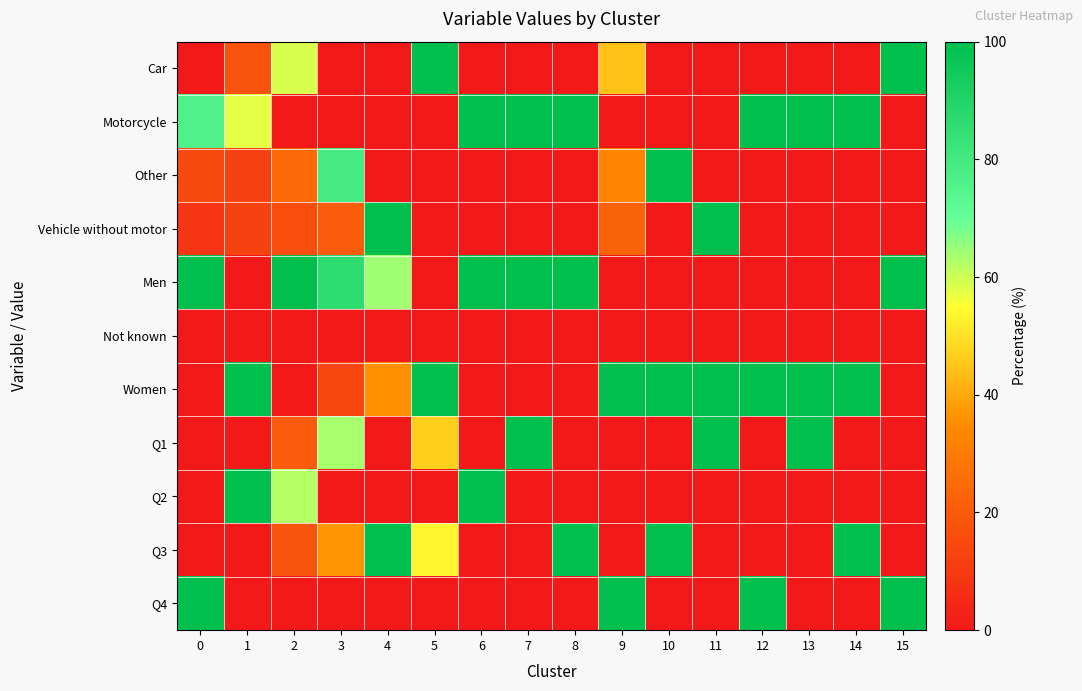

Reading right to left, what are all the values shown in this chart?

Car: 15=100.0	14=0.0	13=0.0	12=0.0	11=0.0	10=0.0	9=44.5	8=0.0	7=0.0	6=0.0	5=100.0	4=0.0	3=0.0	2=58.9	1=17.8	0=0.0
Motorcycle: 15=0.0	14=100.0	13=100.0	12=100.0	11=0.0	10=0.0	9=0.0	8=100.0	7=100.0	6=100.0	5=0.0	4=0.0	3=0.0	2=0.0	1=57.5	0=76.3
Other: 15=0.0	14=0.0	13=0.0	12=0.0	11=0.0	10=100.0	9=33.2	8=0.0	7=0.0	6=0.0	5=0.0	4=0.0	3=79.5	2=24.9	1=12.6	0=15.0
Vehicle without motor: 15=0.0	14=0.0	13=0.0	12=0.0	11=100.0	10=0.0	9=22.3	8=0.0	7=0.0	6=0.0	5=0.0	4=100.0	3=20.5	2=16.2	1=12.2	0=8.7
Men: 15=100.0	14=0.0	13=0.0	12=0.0	11=0.0	10=0.0	9=0.0	8=100.0	7=99.9	6=100.0	5=0.0	4=64.3	3=86.2	2=99.9	1=0.0	0=100.0
Not known: 15=0.0	14=0.0	13=0.0	12=0.0	11=0.0	10=0.0	9=0.0	8=0.0	7=0.1	6=0.0	5=0.0	4=0.0	3=0.0	2=0.1	1=0.0	0=0.0
Women: 15=0.0	14=100.0	13=100.0	12=100.0	11=100.0	10=100.0	9=100.0	8=0.0	7=0.0	6=0.0	5=100.0	4=35.7	3=13.8	2=0.0	1=100.0	0=0.0
Q1: 15=0.0	14=0.0	13=100.0	12=0.0	11=100.0	10=0.0	9=0.0	8=0.0	7=100.0	6=0.0	5=46.5	4=0.0	3=63.5	2=20.0	1=0.0	0=0.0
Q2: 15=0.0	14=0.0	13=0.0	12=0.0	11=0.0	10=0.0	9=0.0	8=0.0	7=0.0	6=100.0	5=0.0	4=0.0	3=0.0	2=62.4	1=100.0	0=0.0
Q3: 15=0.0	14=100.0	13=0.0	12=0.0	11=0.0	10=100.0	9=0.0	8=100.0	7=0.0	6=0.0	5=53.5	4=100.0	3=36.5	2=17.6	1=0.0	0=0.0
Q4: 15=100.0	14=0.0	13=0.0	12=100.0	11=0.0	10=0.0	9=100.0	8=0.0	7=0.0	6=0.0	5=0.0	4=0.0	3=0.0	2=0.0	1=0.0	0=100.0